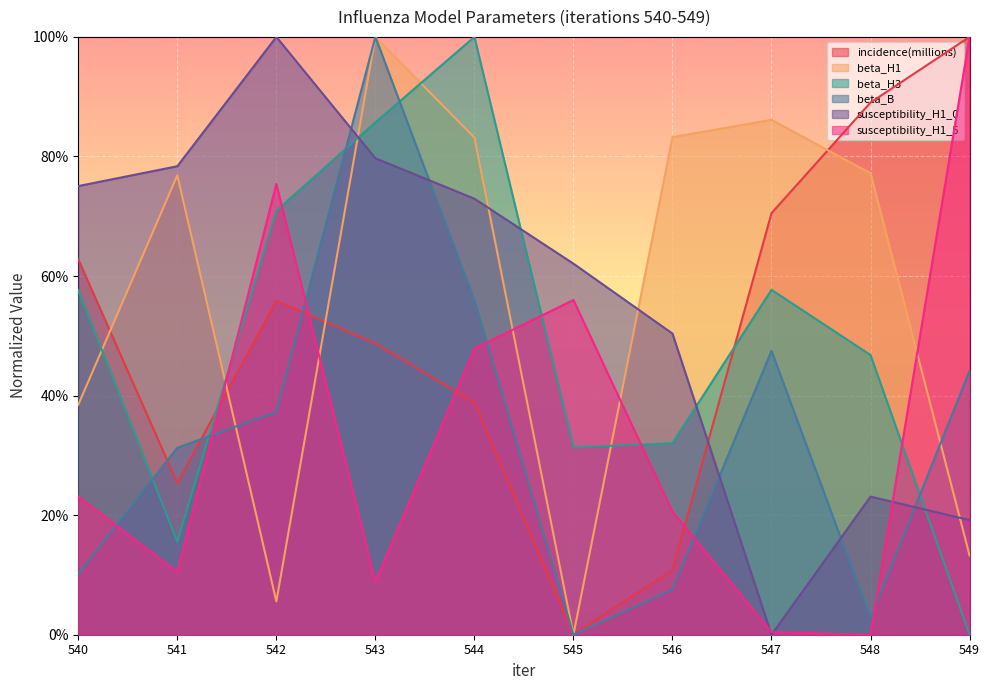

Between 546 and 541, which is larger?

541